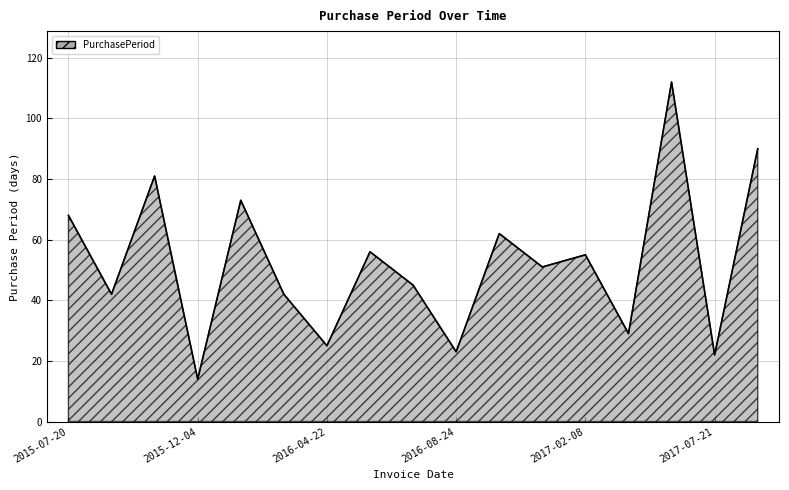

What is the average value?

52